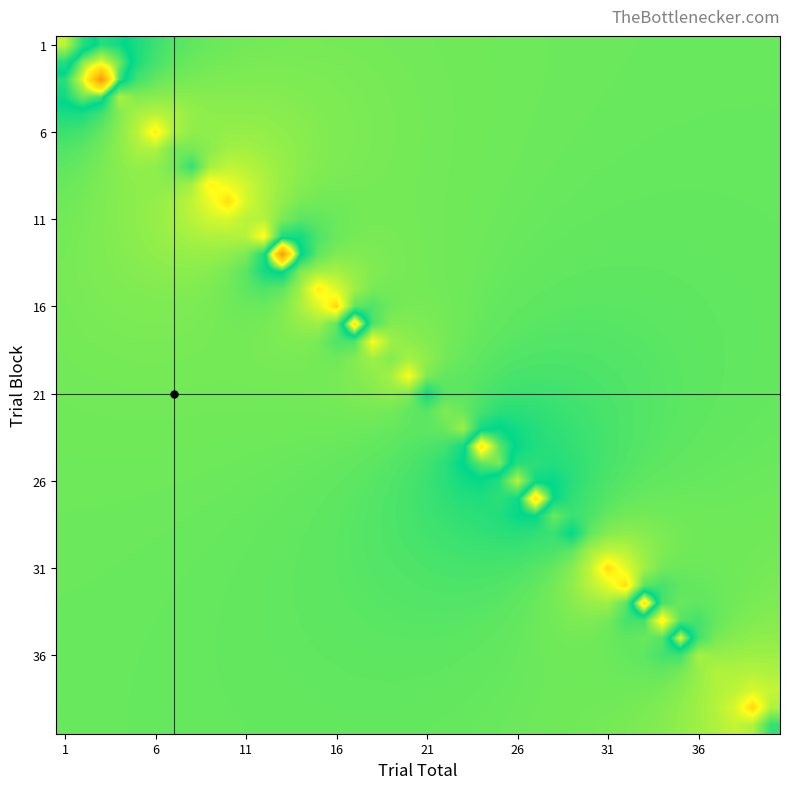

At how many categories does at least one series exceed 31?

40